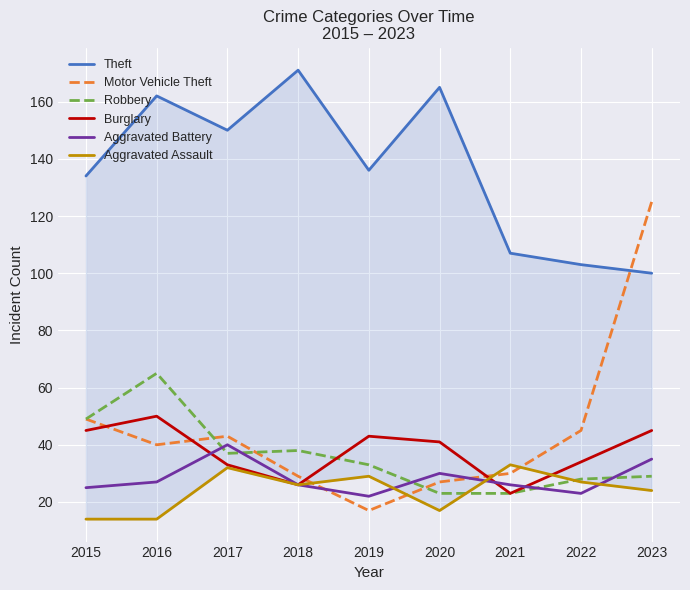

In Motor Vehicle Theft, how many points are higher than both neighbors (excluding endpoints)?

1